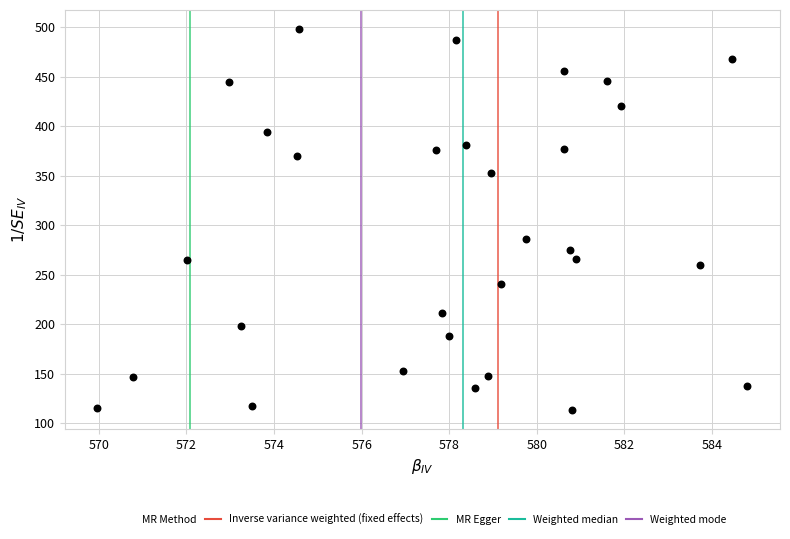

What is the range of Y values (max minus min)?

384.9